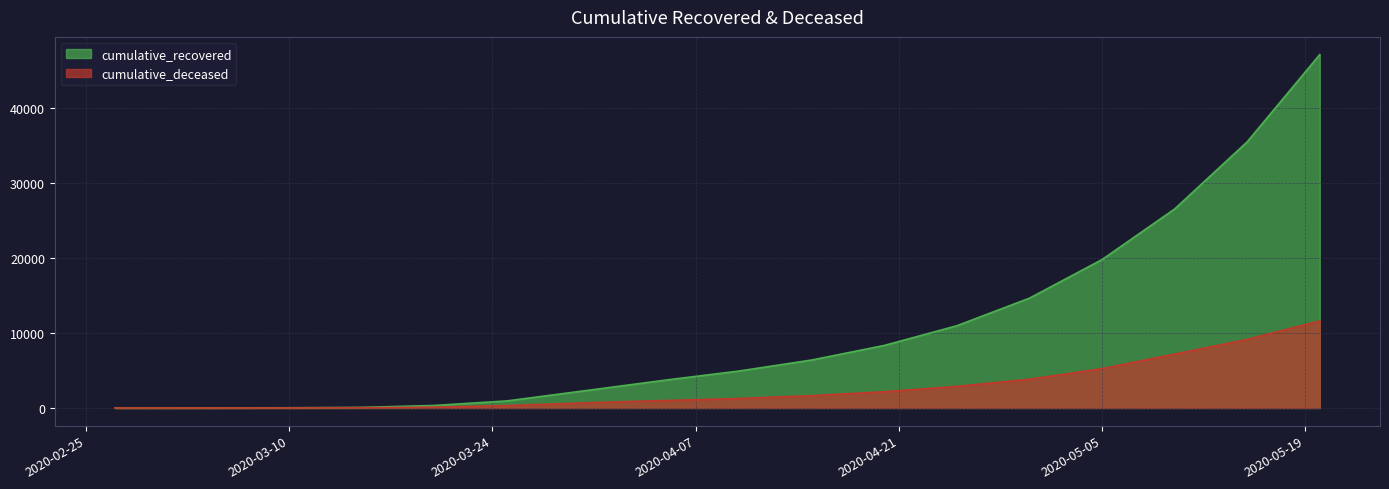

Count the number of categories in the chart.

18